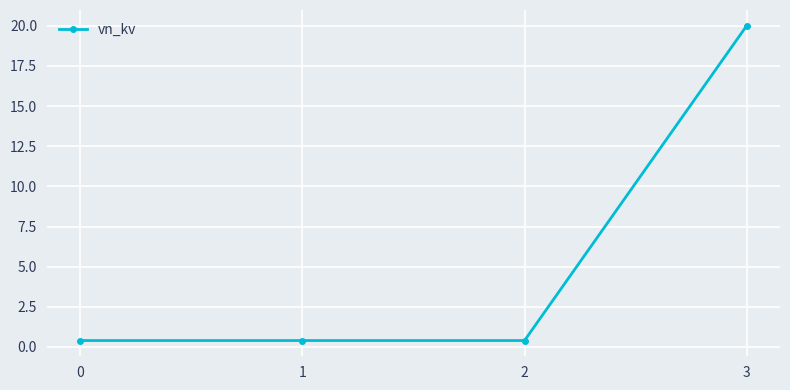

What is the value of the 2nd point from the left?

0.4